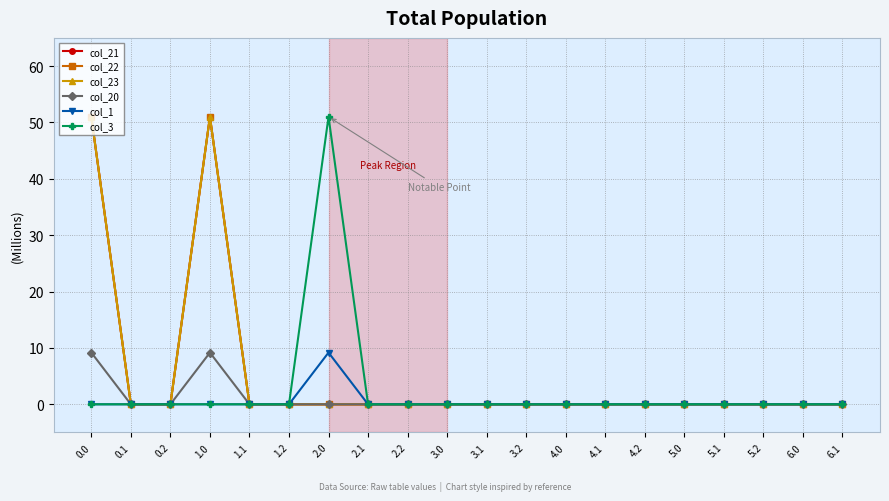

Where is col_22 nearest to the value 25?

0.1